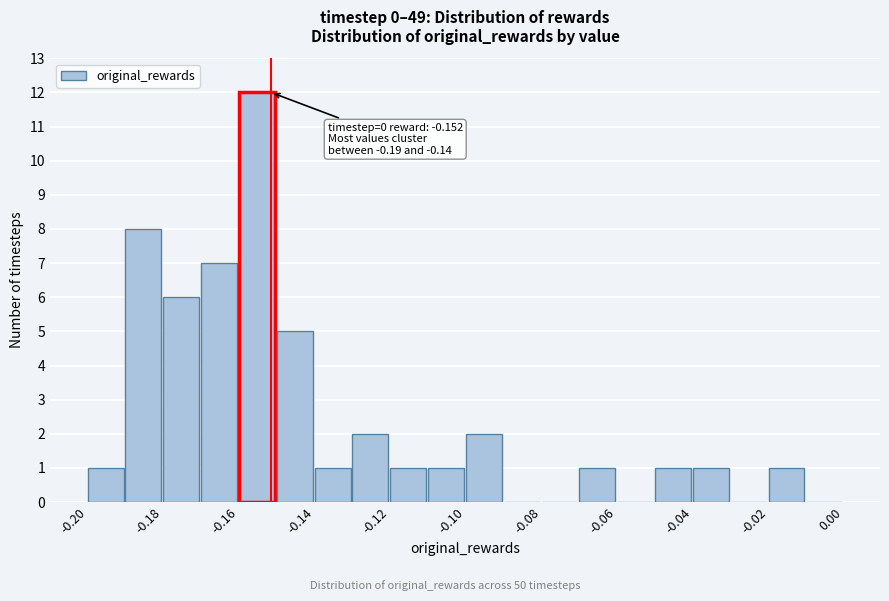

Which range on the x-axis has the tallest bar?

-0.16 to -0.15